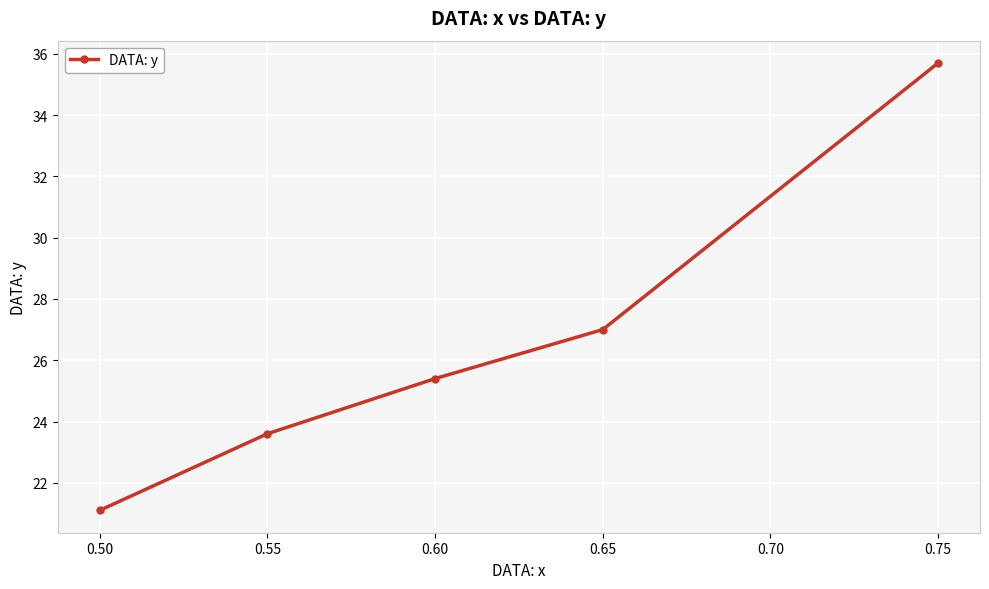

How many data points are above 25?

3